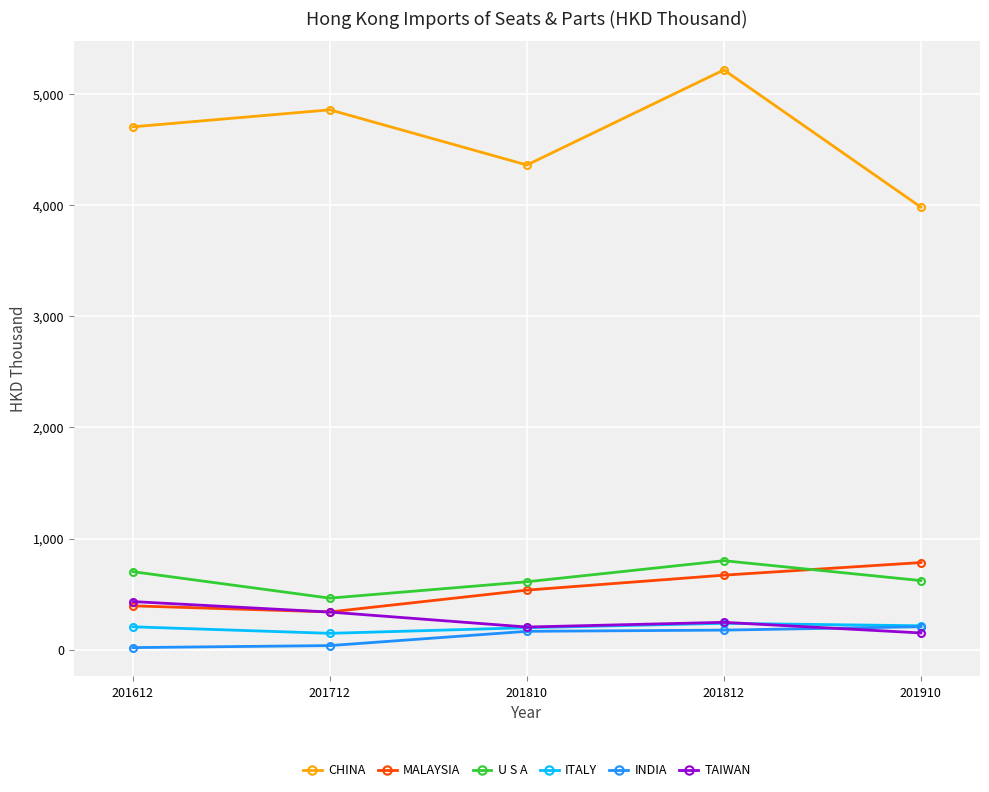

Count the number of data series in this chart.

6